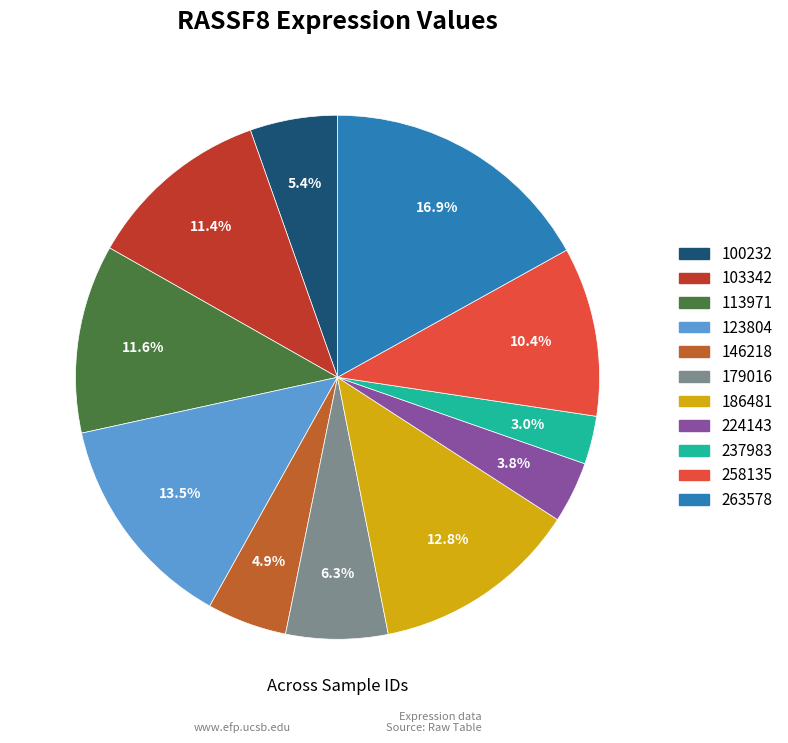

How many slices are in this pie chart?

11